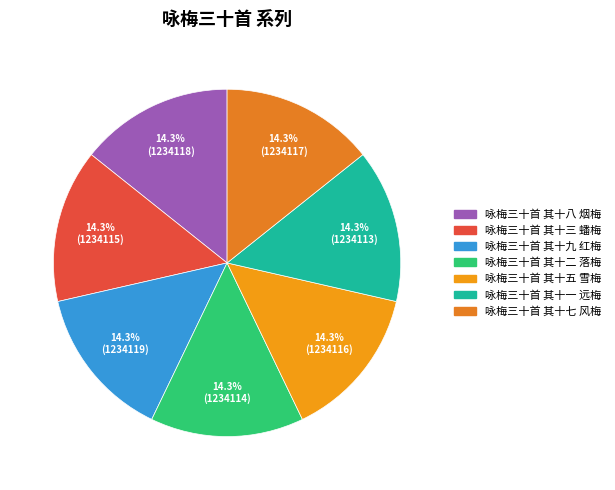

Is it true that 咏梅三十首 其十八 烟梅 is 14% of the pie?

True